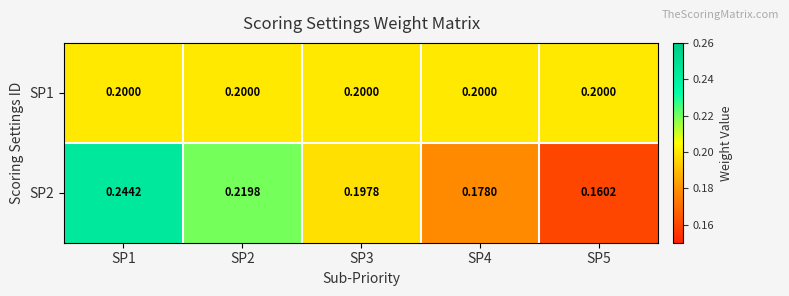

Is the value of SP1 at SP4 greater than the value of SP2 at SP2?

No